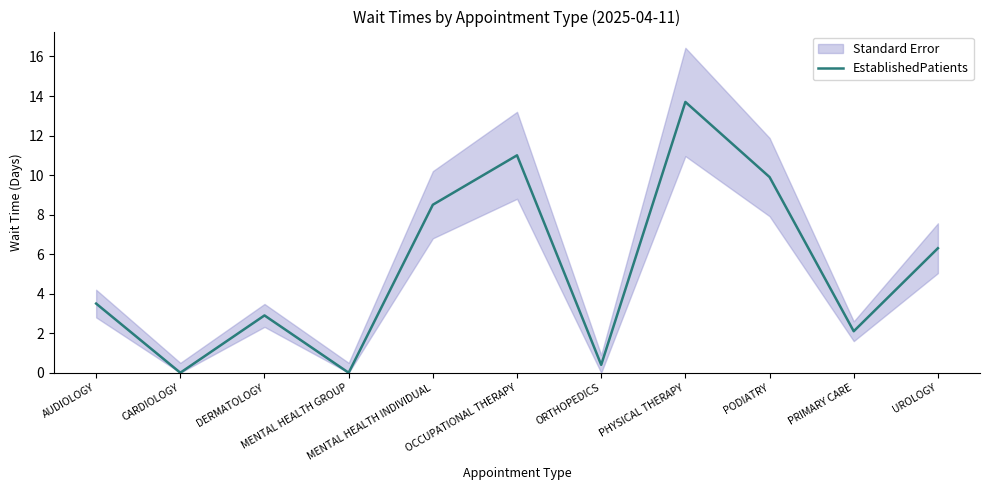

Where is the data nearest to the value 6?

UROLOGY